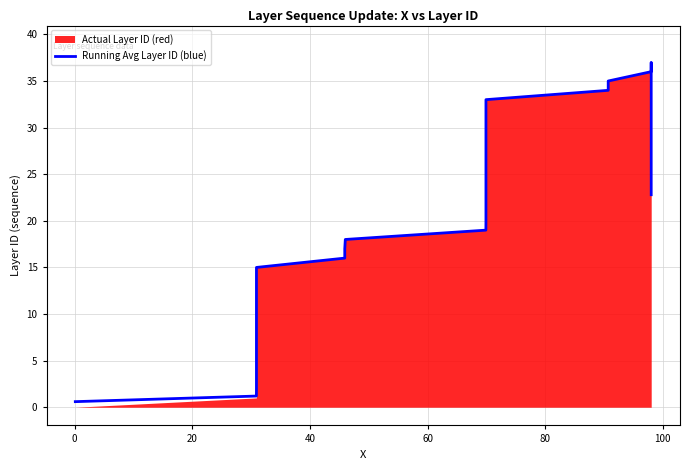

Does the chart display data point markers on the line(s)?

No